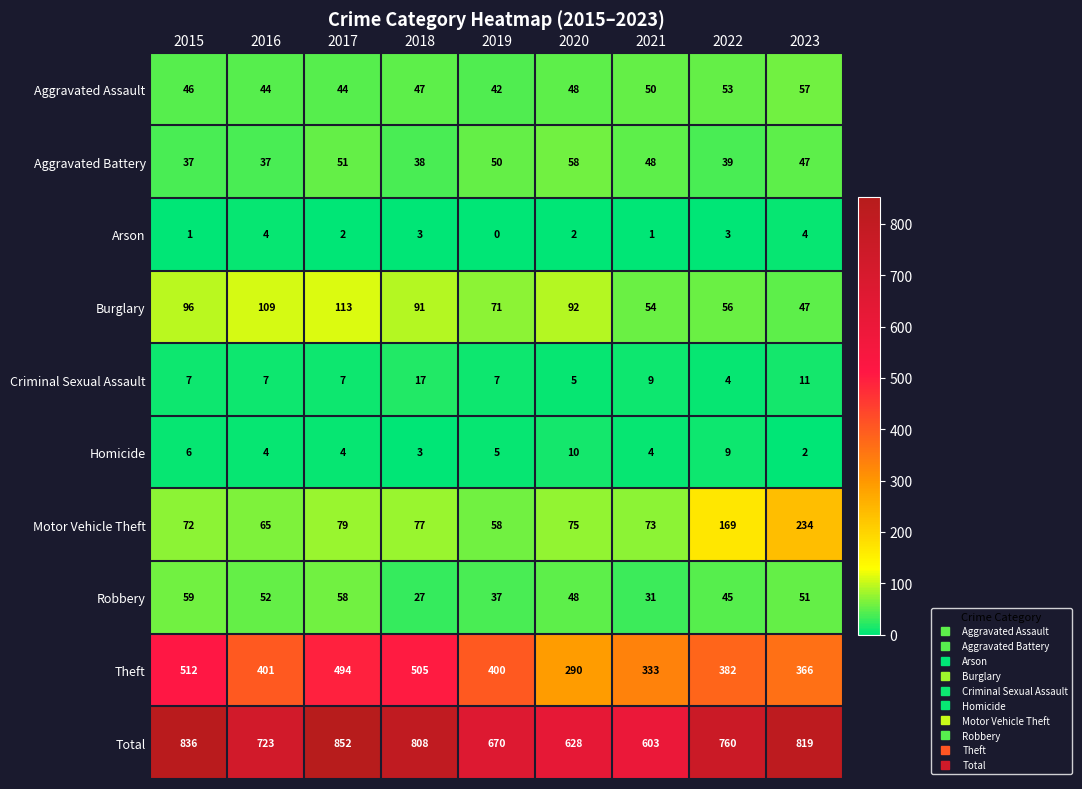

Count the number of data series in this chart.

10